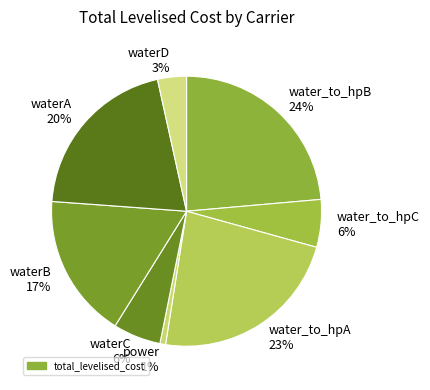

What is the smallest slice in the pie chart?

power